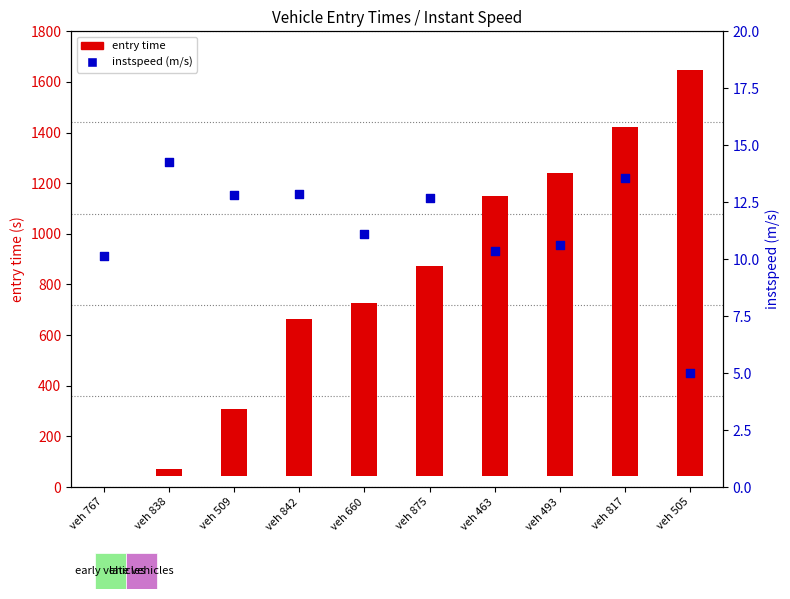

At which category is the sum across all series the highest?

veh 505